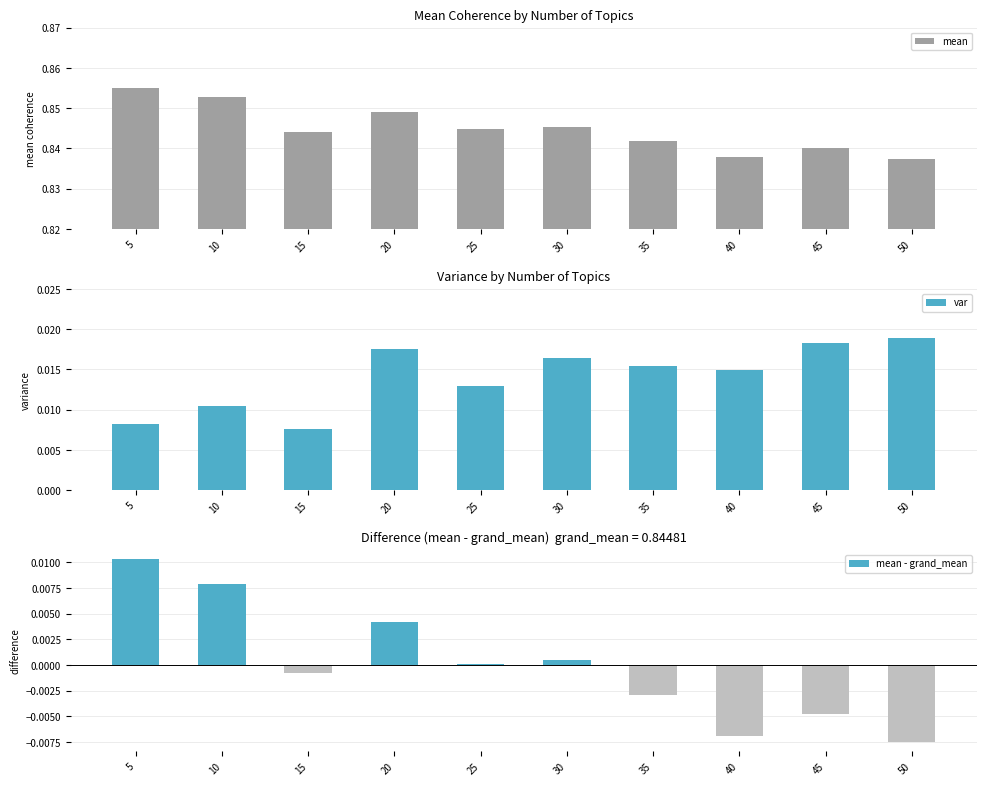

What are all the series names shown in the legend?

mean, var, mean - grand_mean